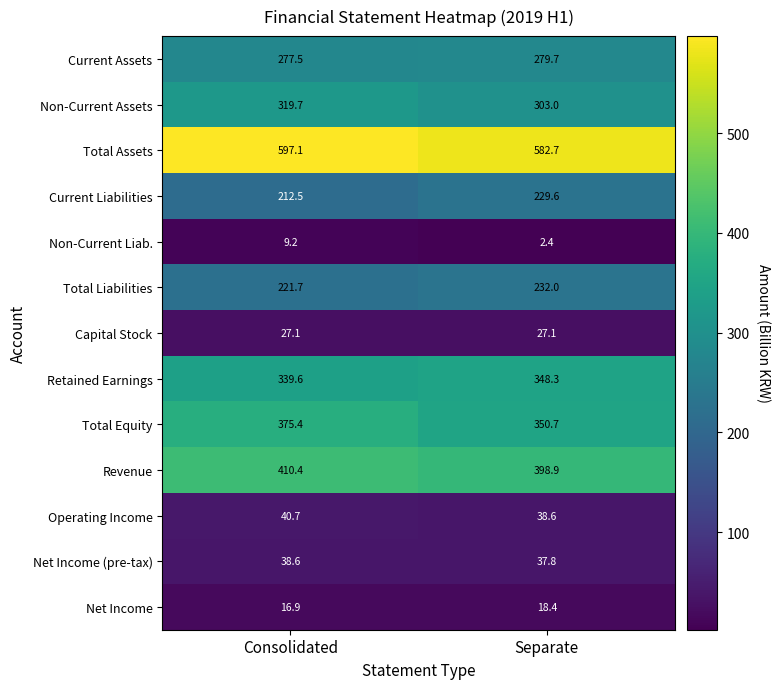

Which series has the widest spread of values?

Total Equity